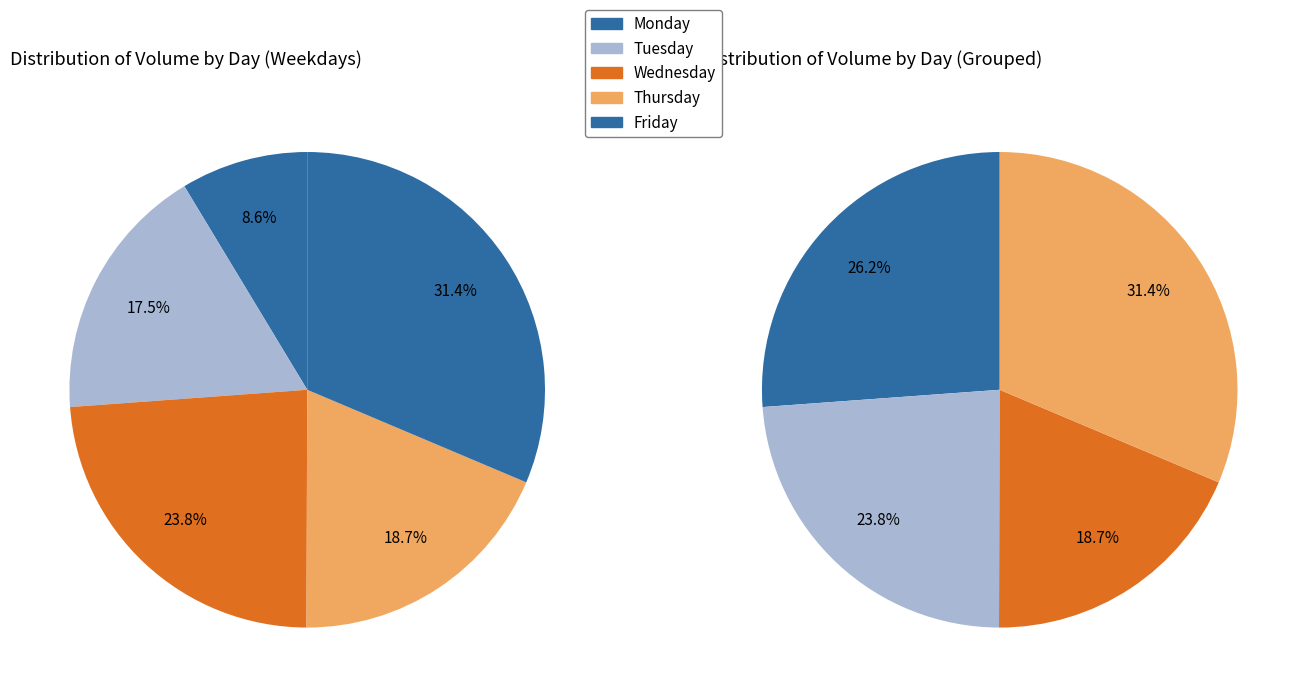

Count the number of slices in the pie.

5